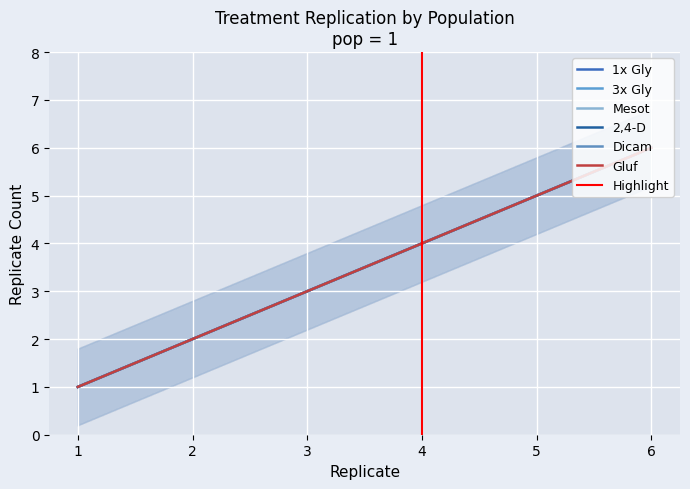

Which series changed the most between 1 and 3?

1x Gly